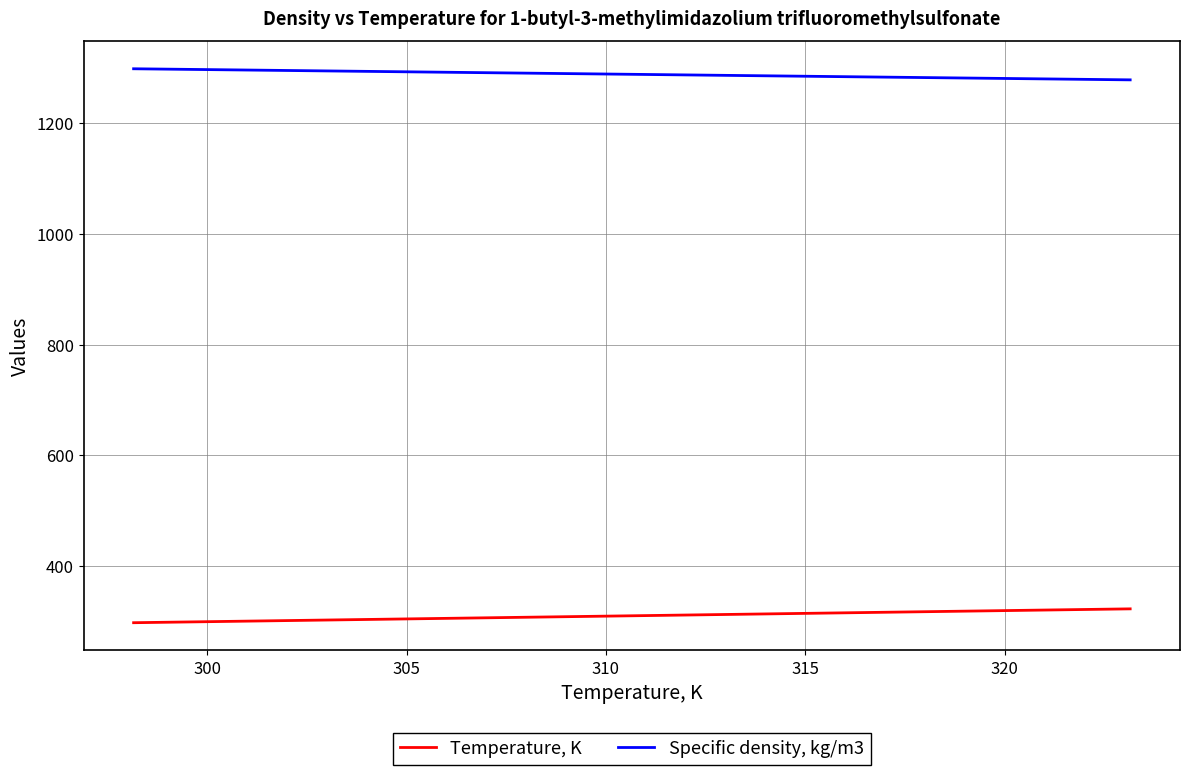

What is the maximum value for Specific density, kg/m3?

1297.5